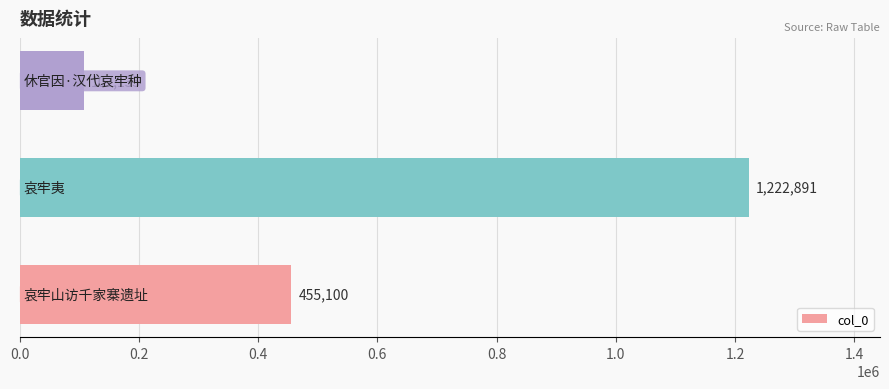

What is the average value?

595042